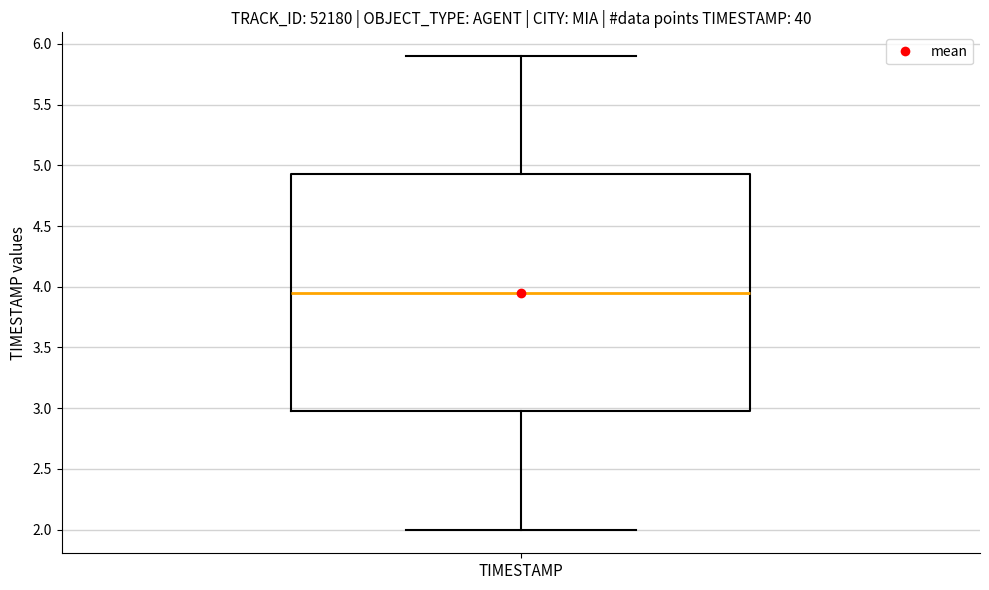

Transcribe this box plot: give where the median line is, the range the box spans, and where the two whiskers end, as read against the y-axis. The values are not printed on the chart, so give them approximately, as read against the axis.

median 3.95, box 3.00 to 4.95, whiskers 2.00 to 5.90